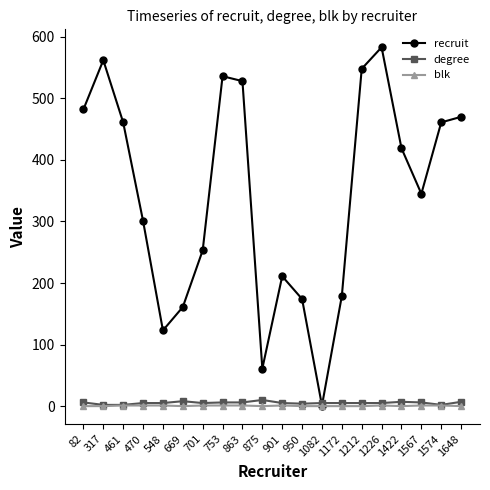

What is the greatest value displayed?

583